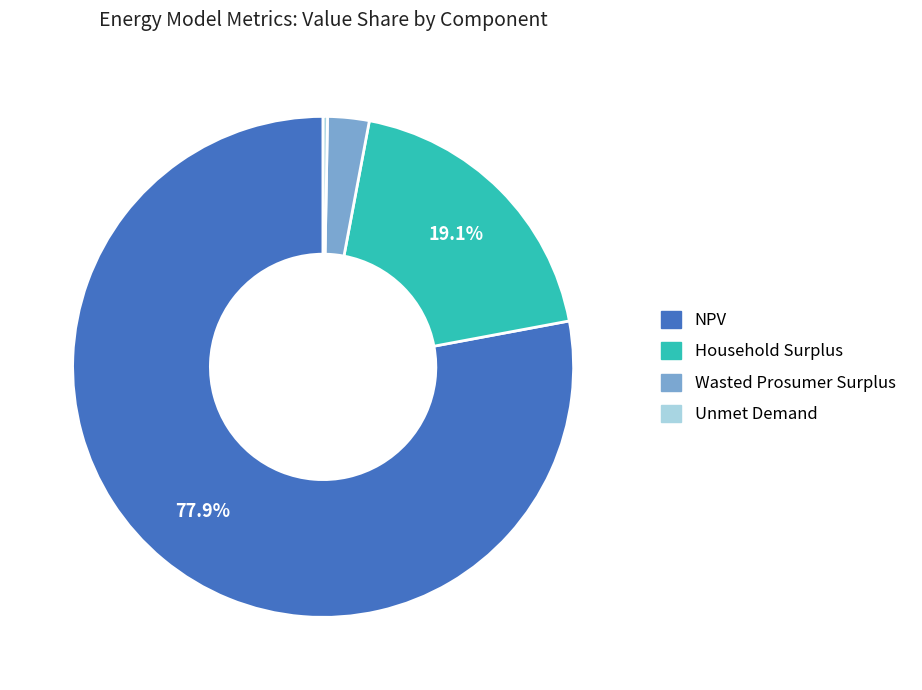

Between Household Surplus and Wasted Prosumer Surplus, which is larger?

Household Surplus